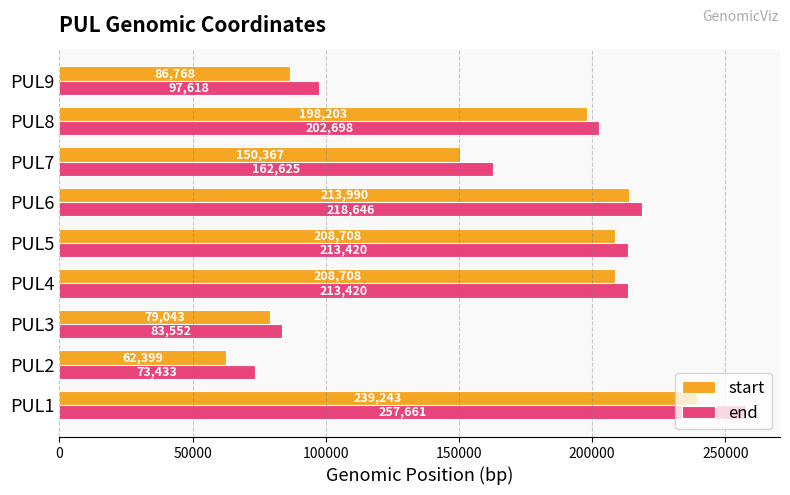

Where is start nearest to the value 150821?

PUL7